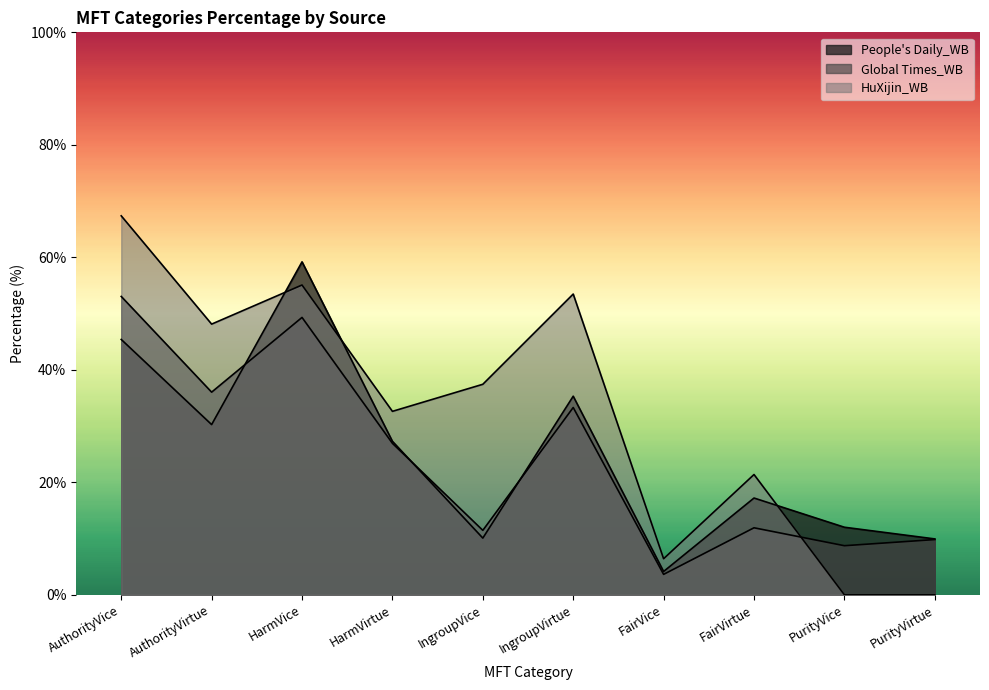

Which series ends up on top after the final intersection of People's Daily_WB and Global Times_WB?

People's Daily_WB